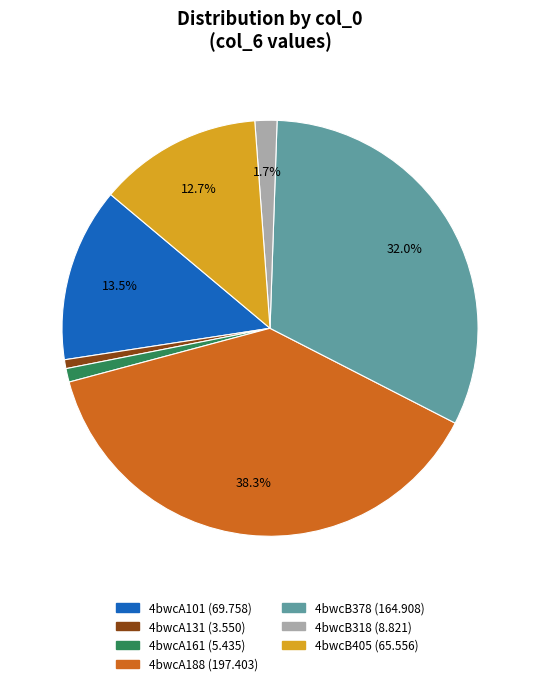

Do 4bwcA188 and 4bwcA131 together represent more than half of the pie?

No